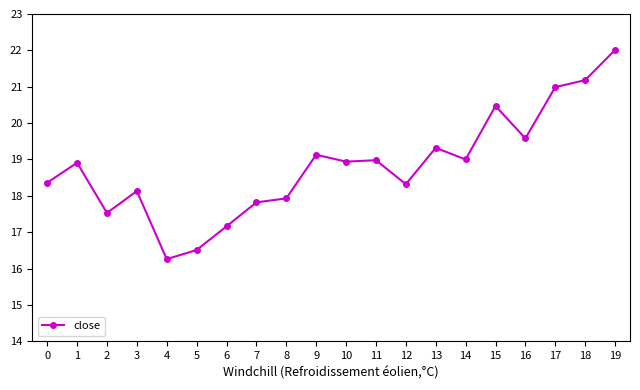

What is the value of the 17th point from the left?

19.6